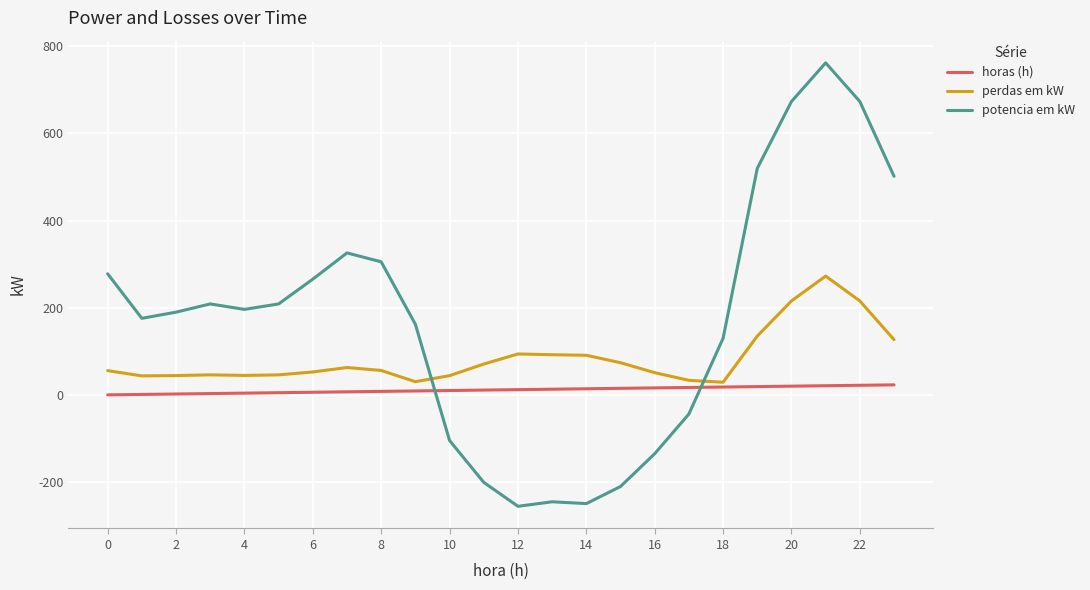

Rank the series by their average value, from highest to lowest.

potencia em kW, perdas em kW, horas (h)